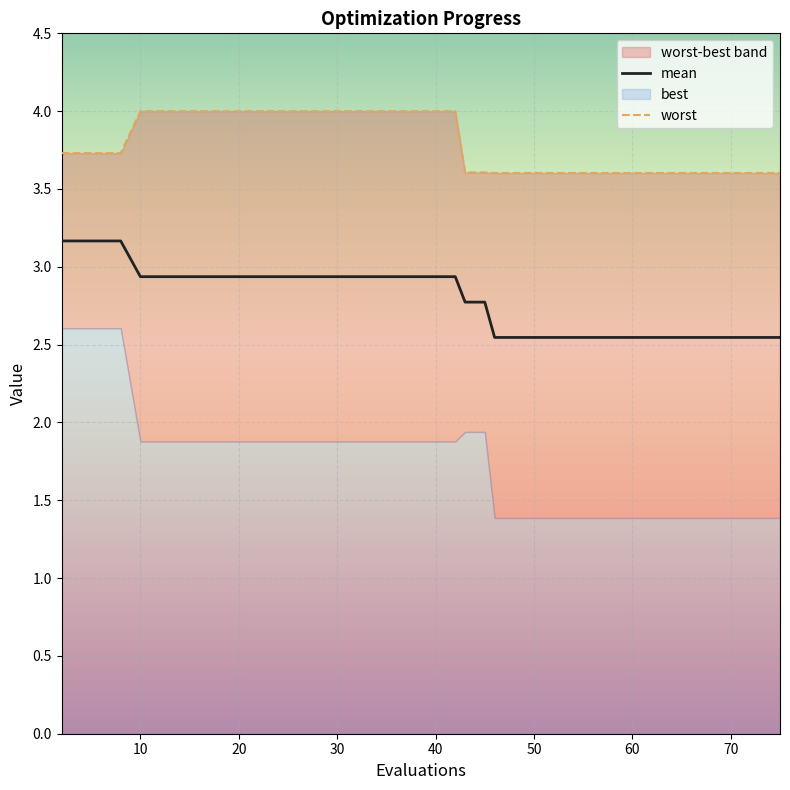

What is the maximum value for mean?

3.2